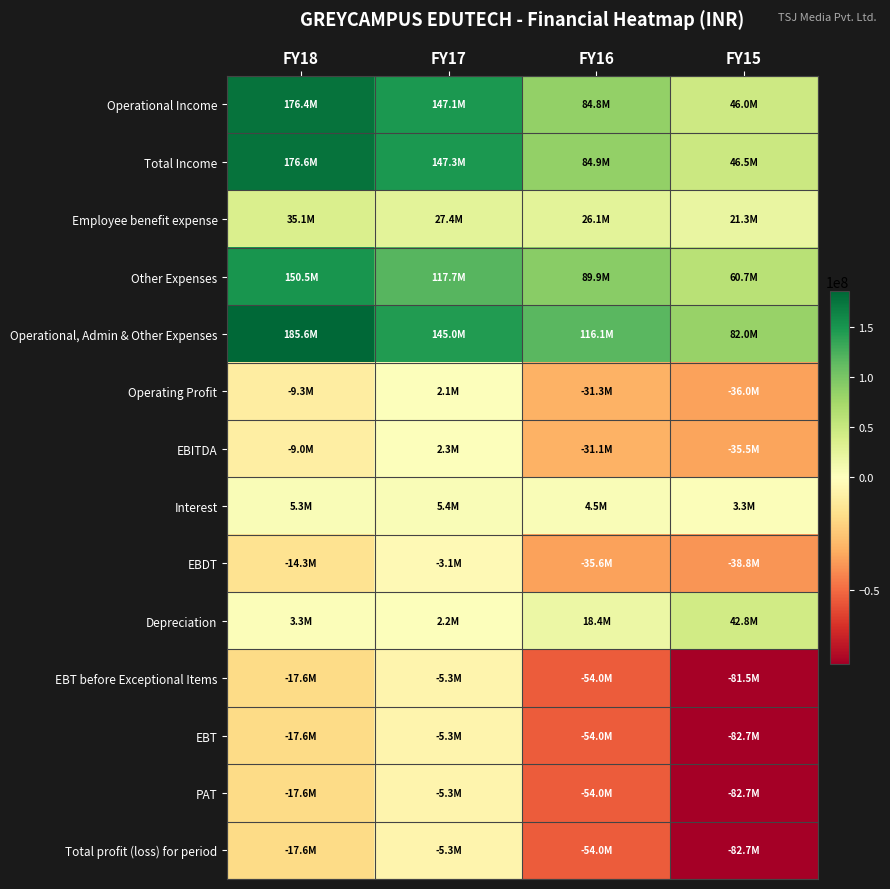

Reading left to right, list all the values displayed in this chart.

Operational Income: FY18=176378957	FY17=147076200	FY16=84795923	FY15=46044469
Total Income: FY18=176634078	FY17=147299886	FY16=84922552	FY15=46495735
Employee benefit expense: FY18=35139039	FY17=27363426	FY16=26113530	FY15=21278886
Other Expenses: FY18=150500330	FY17=117658356	FY16=89944337	FY15=60735418
Operational, Admin & Other Expenses: FY18=185639369	FY17=145021782	FY16=116057867	FY15=82014304
Operating Profit: FY18=-9260412	FY17=2054418	FY16=-31261944	FY15=-35969835
EBITDA: FY18=-9005291	FY17=2278104	FY16=-31135315	FY15=-35518569
Interest: FY18=5261884	FY17=5386198	FY16=4475424	FY15=3256272
EBDT: FY18=-14267175	FY17=-3108094	FY16=-35610739	FY15=-38774841
Depreciation: FY18=3348709	FY17=2181221	FY16=18410072	FY15=42757046
EBT before Exceptional Items: FY18=-17615884	FY17=-5289315	FY16=-54020811	FY15=-81531887
EBT: FY18=-17615884	FY17=-5289315	FY16=-54020811	FY15=-82709289
PAT: FY18=-17615884	FY17=-5289315	FY16=-54020811	FY15=-82709289
Total profit (loss) for period: FY18=-17615884	FY17=-5289315	FY16=-54020811	FY15=-82709289